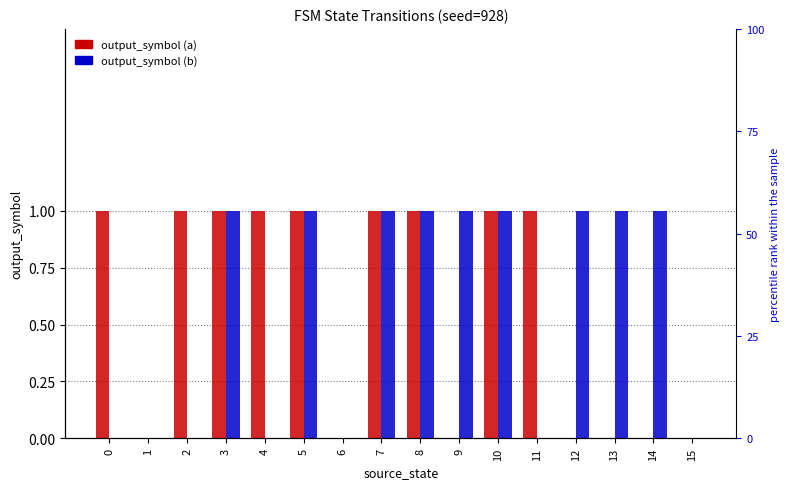

What is the difference between the maximum and second lowest values in the output_symbol (b) series?

1